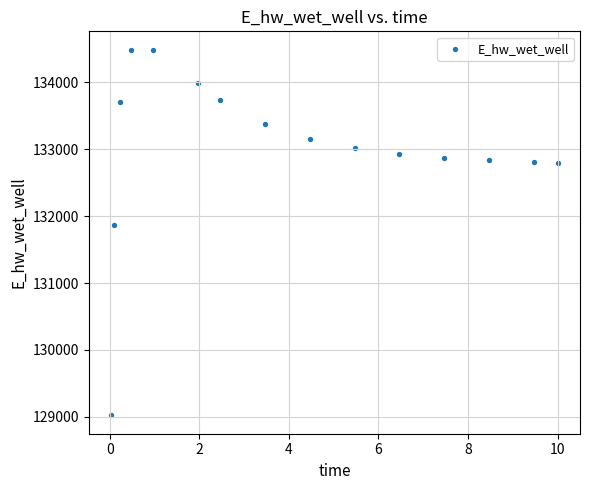

What is the range of Y values (max minus min)?

5471.6